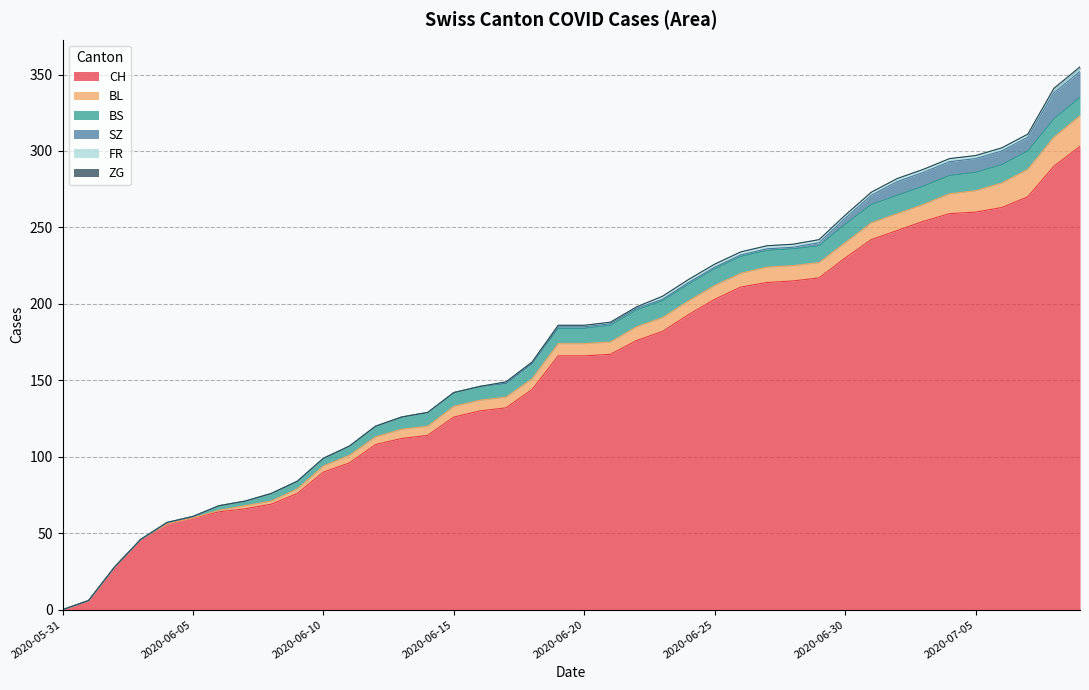

What are all the series names shown in the legend?

CH, BL, BS, SZ, FR, ZG